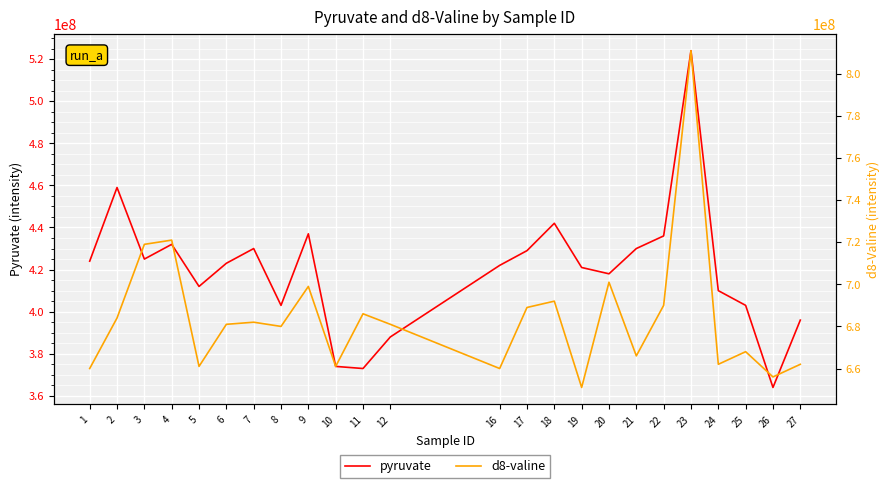

True or false: pyruvate and d8-valine cross at least once.

False